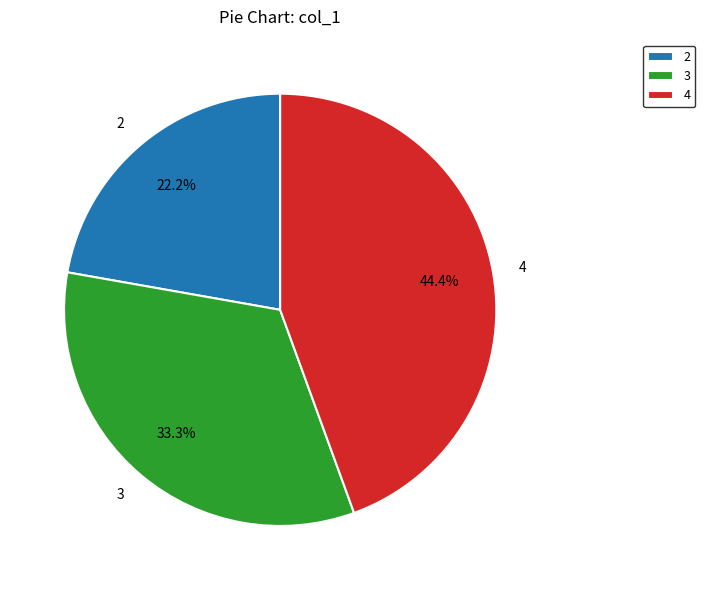

Which has a higher value, 4 or 2?

4